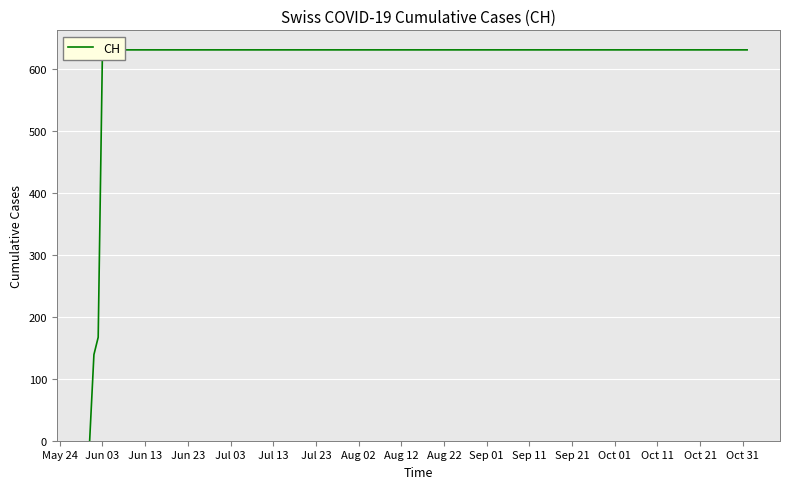

Reading left to right, list all the values displayed in this chart.

0	139	167	631	631	631	631	631	631	631	631	631	631	631	631	631	631	631	631	631